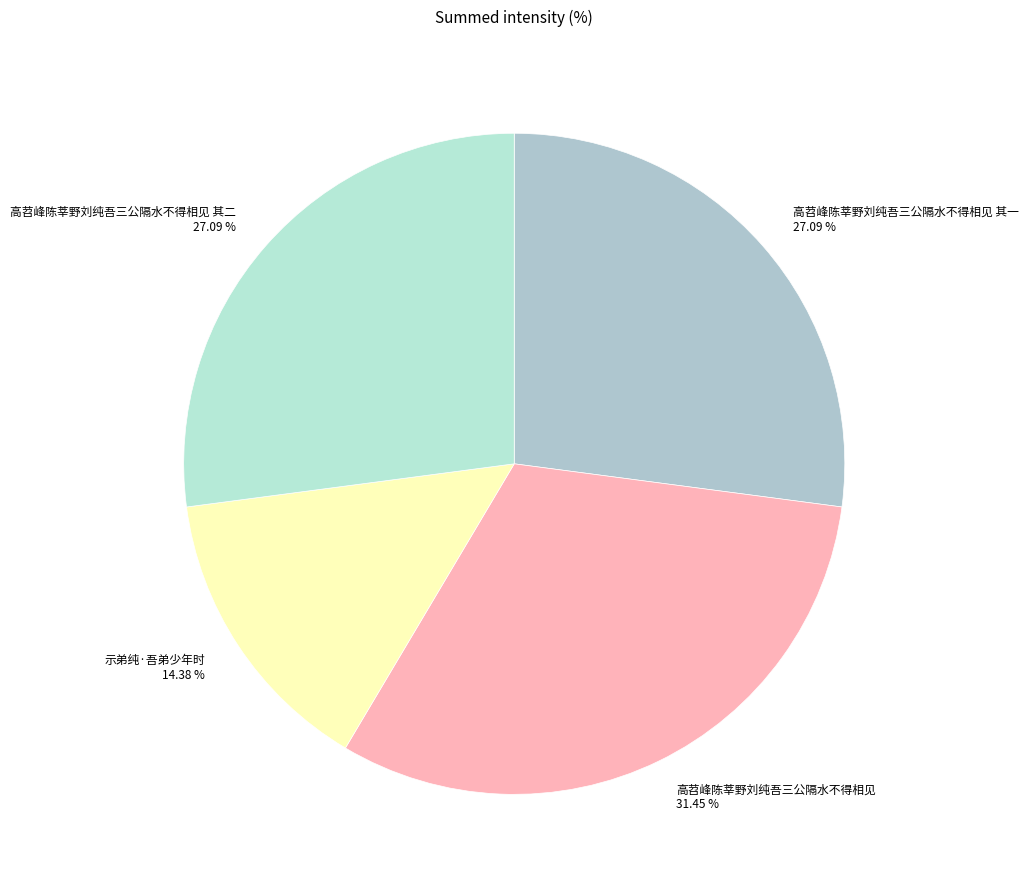

What is the largest slice in the pie chart?

高苕峰陈莘野刘纯吾三公隔水不得相见